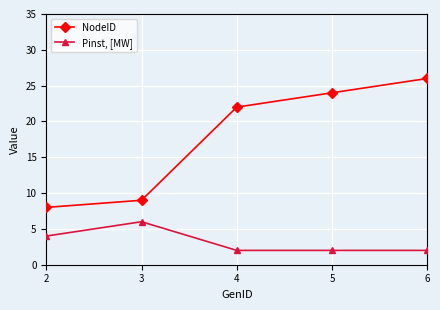

At which category is the sum across all series the highest?

6